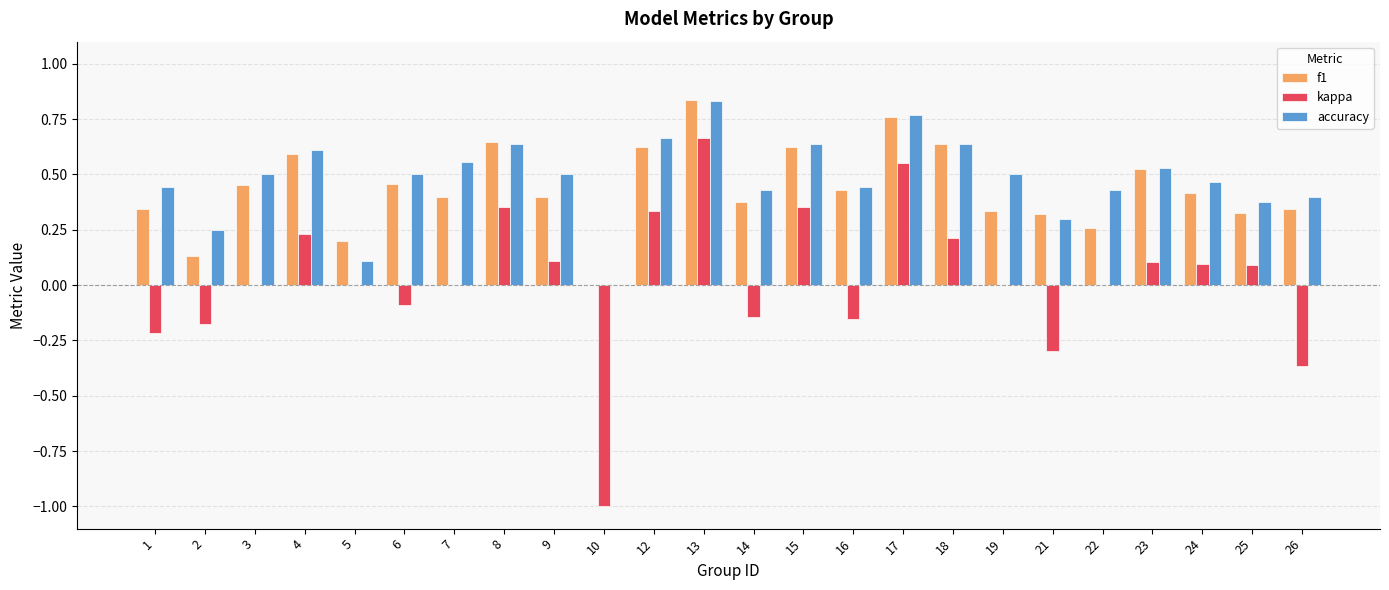

Between 2 and 19, which series saw the biggest shift?

accuracy